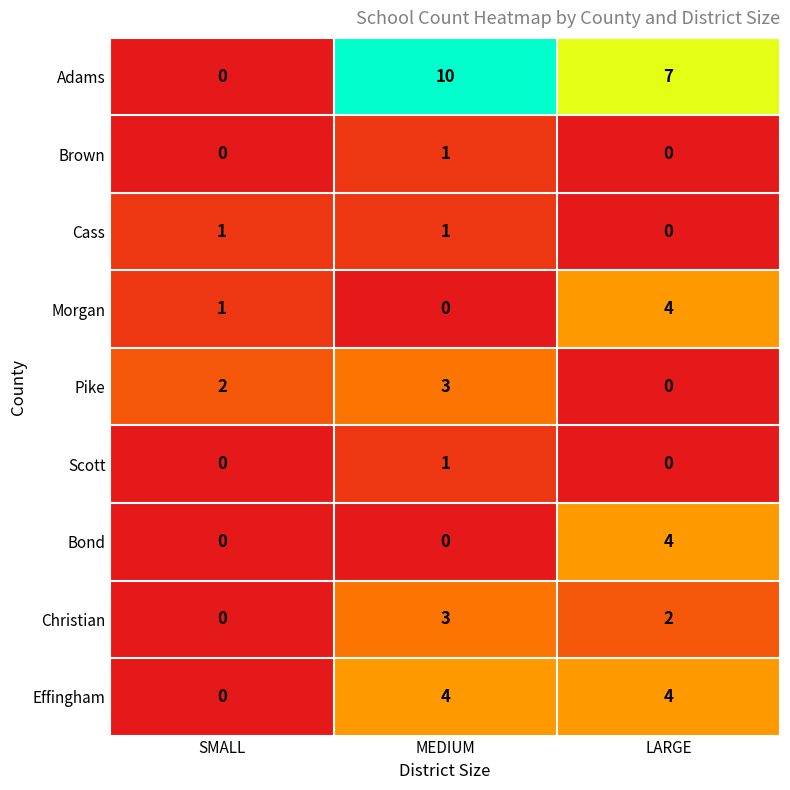

The value of Christian at LARGE is 2. True or false?

True